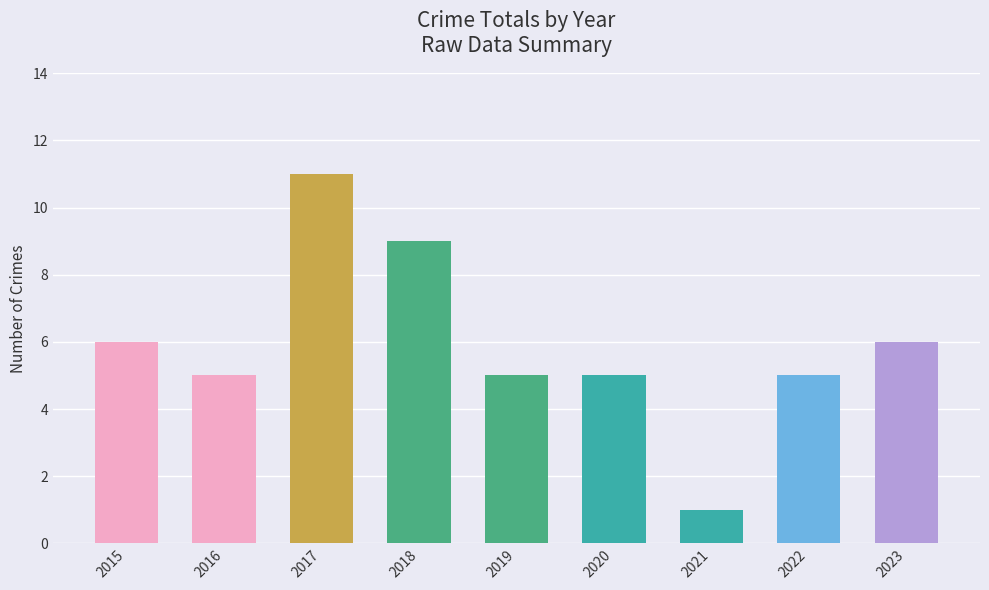

What is the difference between the maximum and minimum values?

10